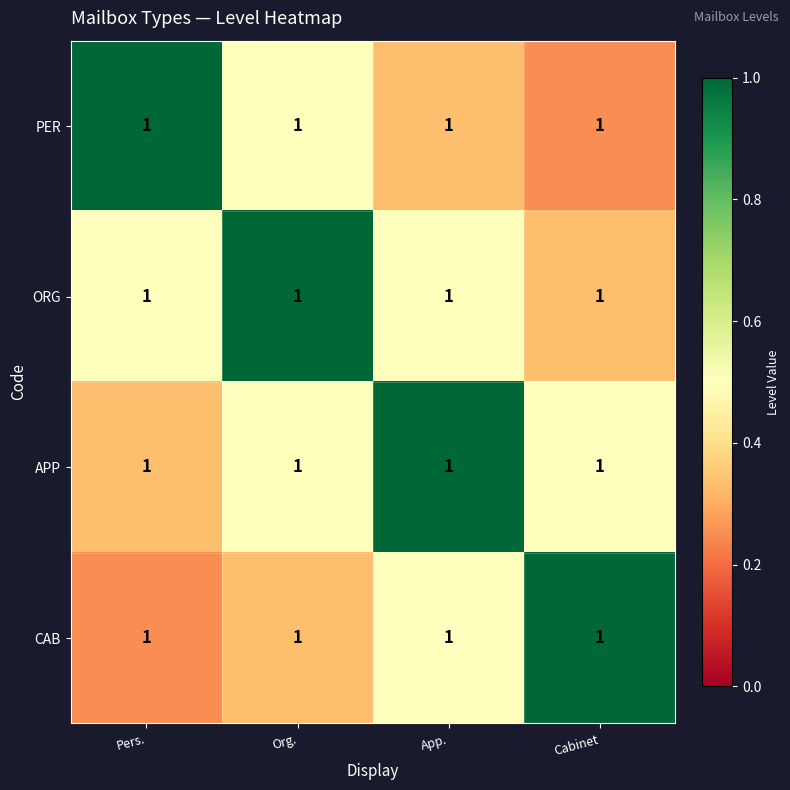

At which category is the sum across all series the highest?

Org.